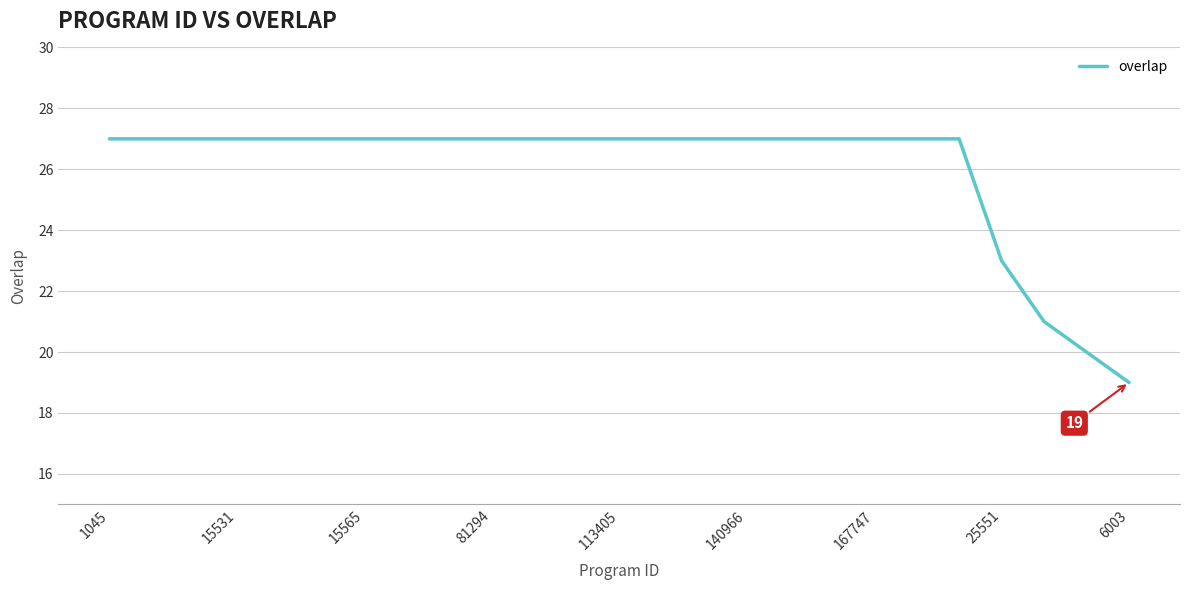

What is the minimum value shown in the chart?

19